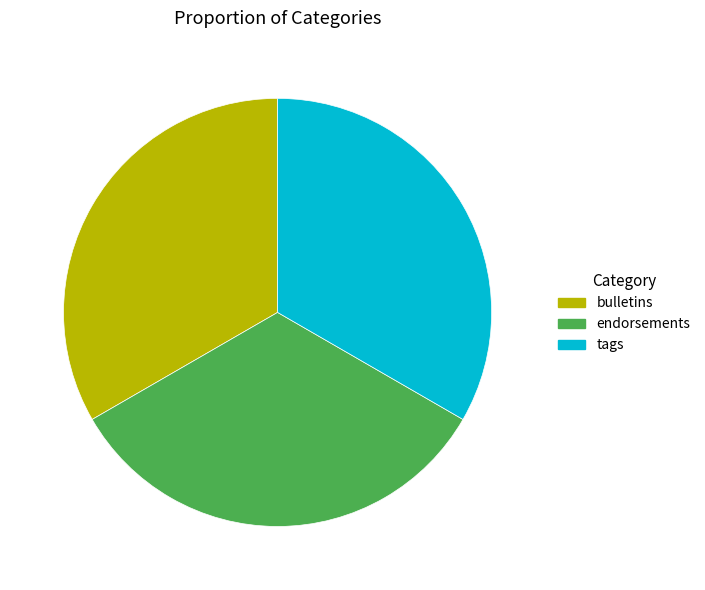

True or false: bulletins accounts for 21% of the total.

False